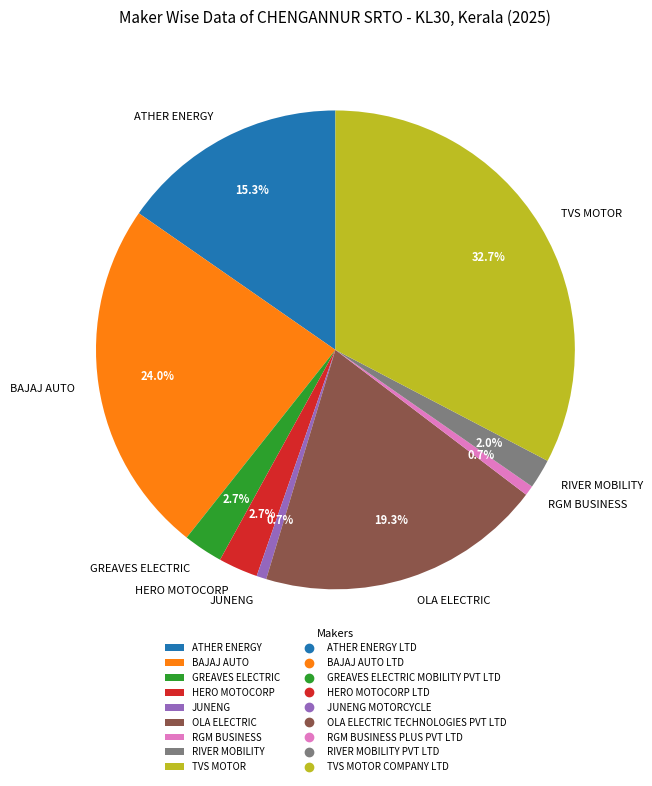

Which category has the biggest portion of the pie?

TVS MOTOR